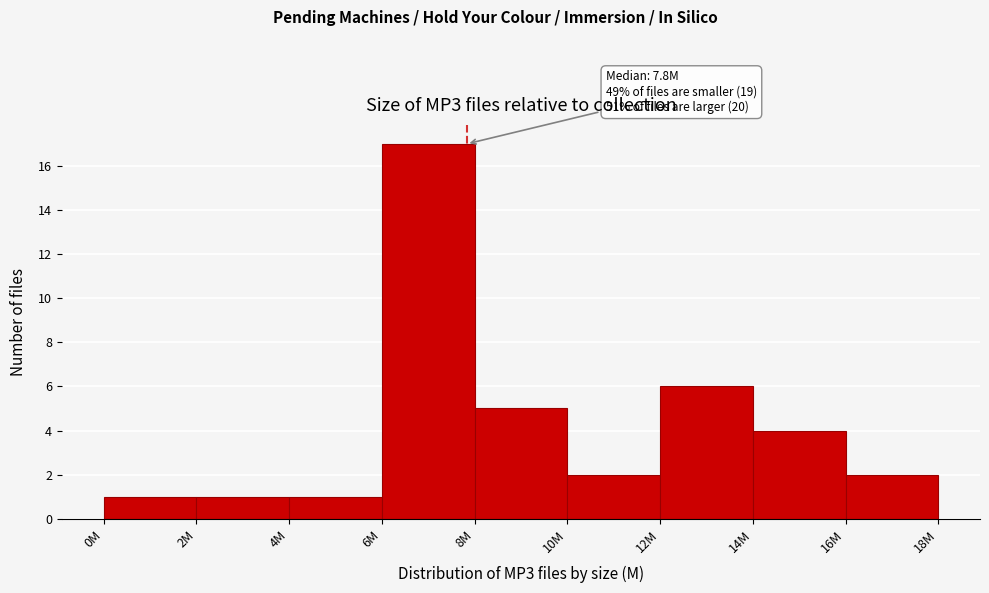

Reading left to right, extract all data points from this chart.

1	1	1	17	5	2	6	4	2